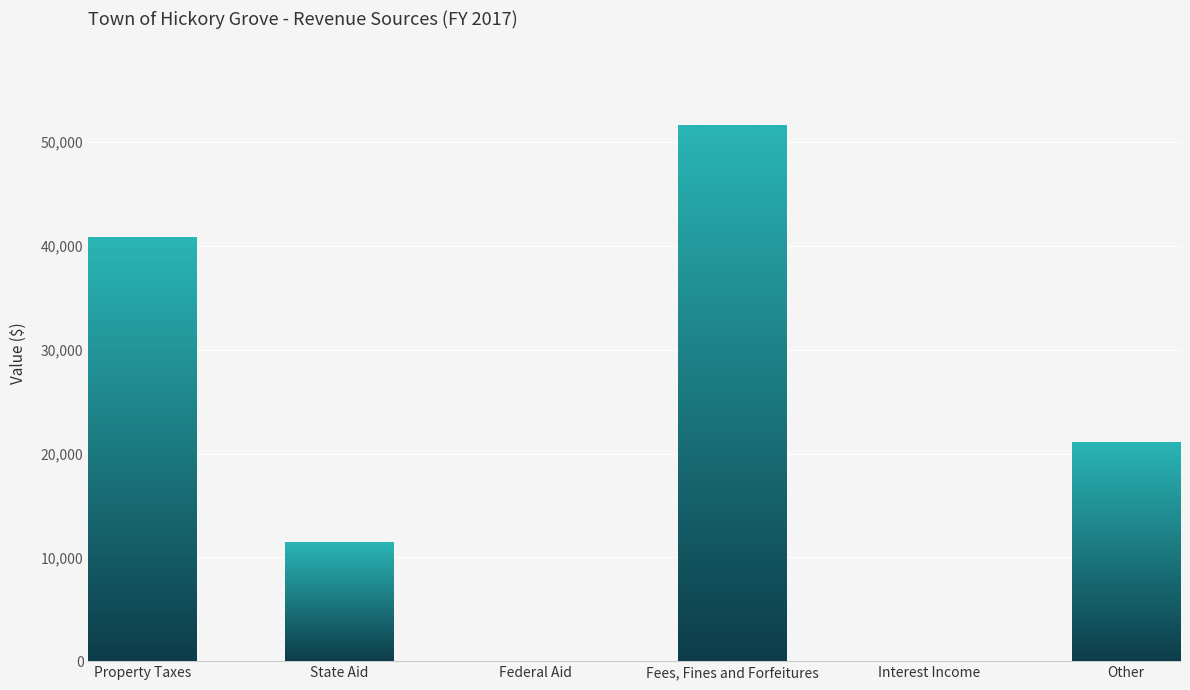

Reading left to right, extract all data points from this chart.

40753	11404	0	51569	0	21043